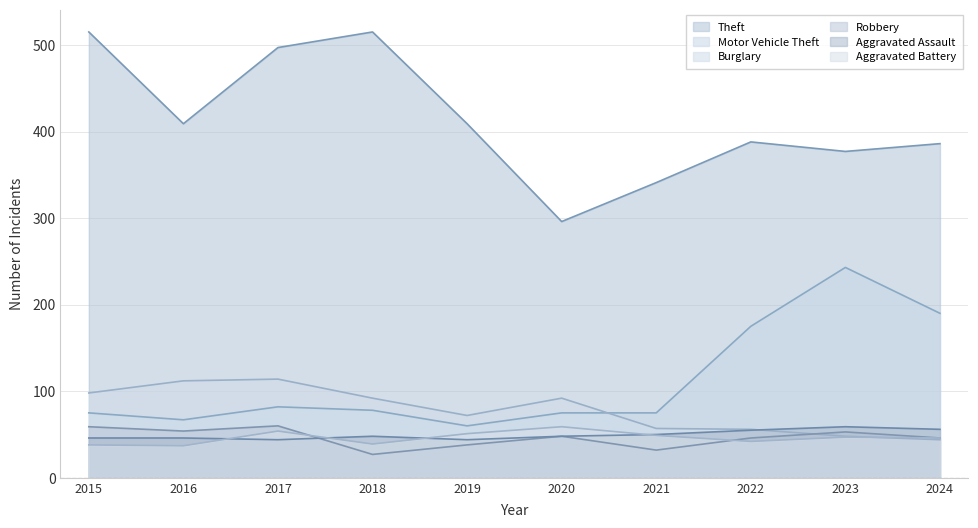

At which category is the sum across all series the highest?

2017